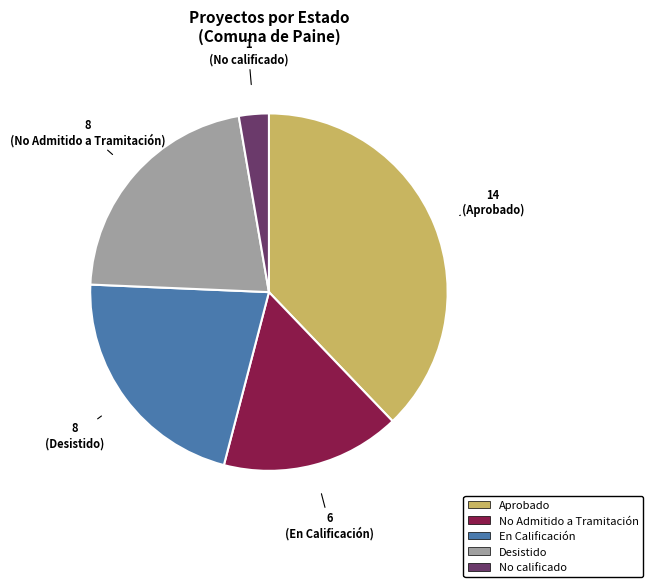

Is there a majority slice in this chart?

No